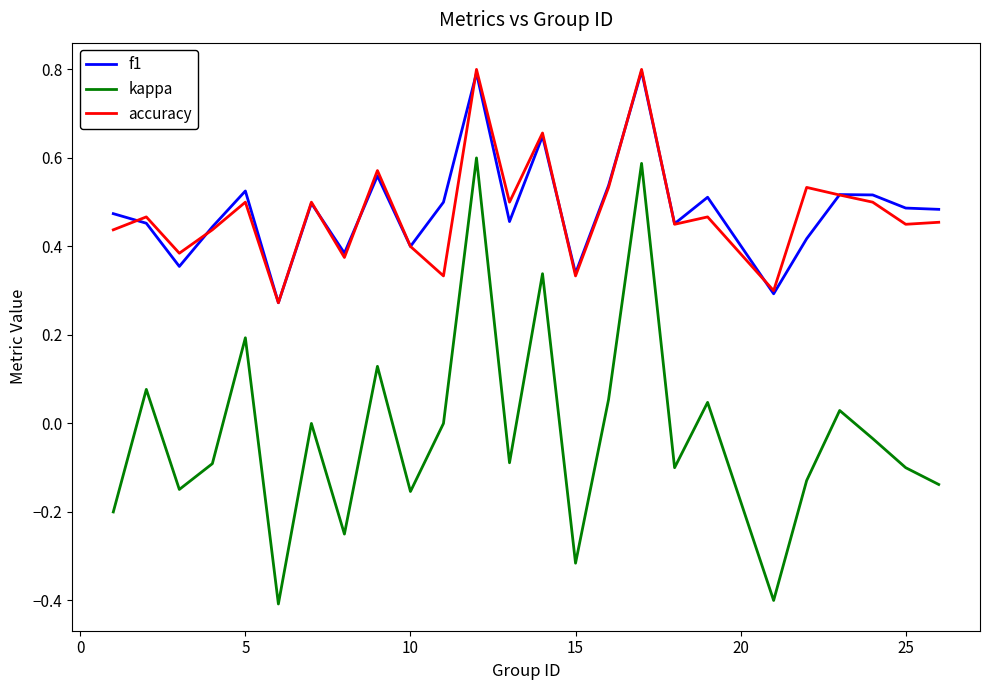

True or false: accuracy and kappa cross at least once.

False